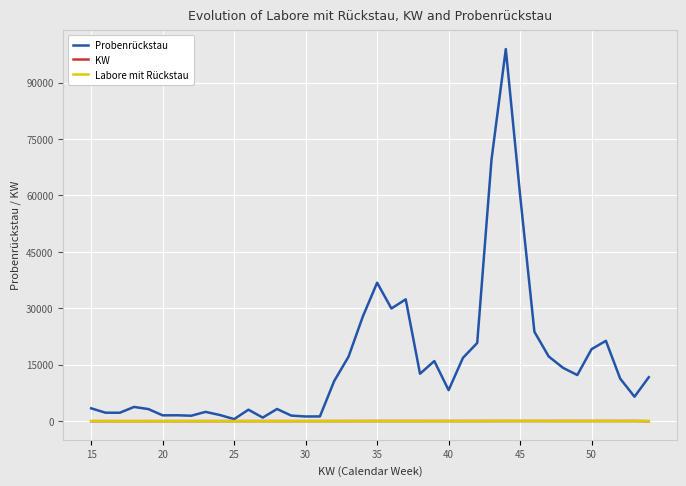

Does the chart have visible grid lines?

Yes